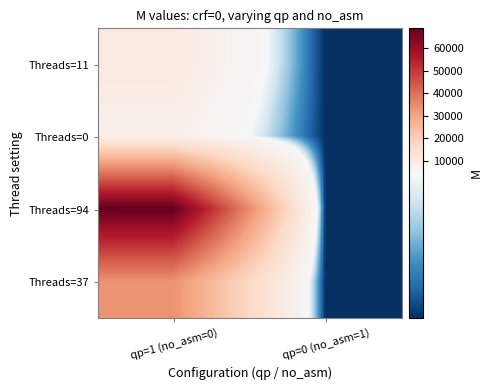

Which has a higher value, qp=0 (no_asm=1) or qp=1 (no_asm=0)?

qp=1 (no_asm=0)